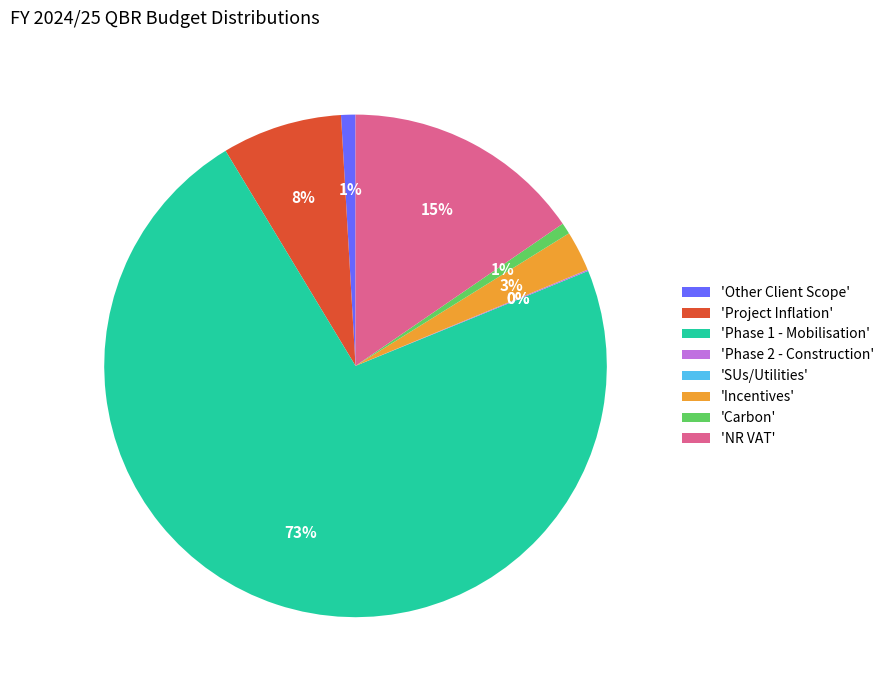

The 'Other Client Scope' slice represents 1% of the pie. True or false?

True